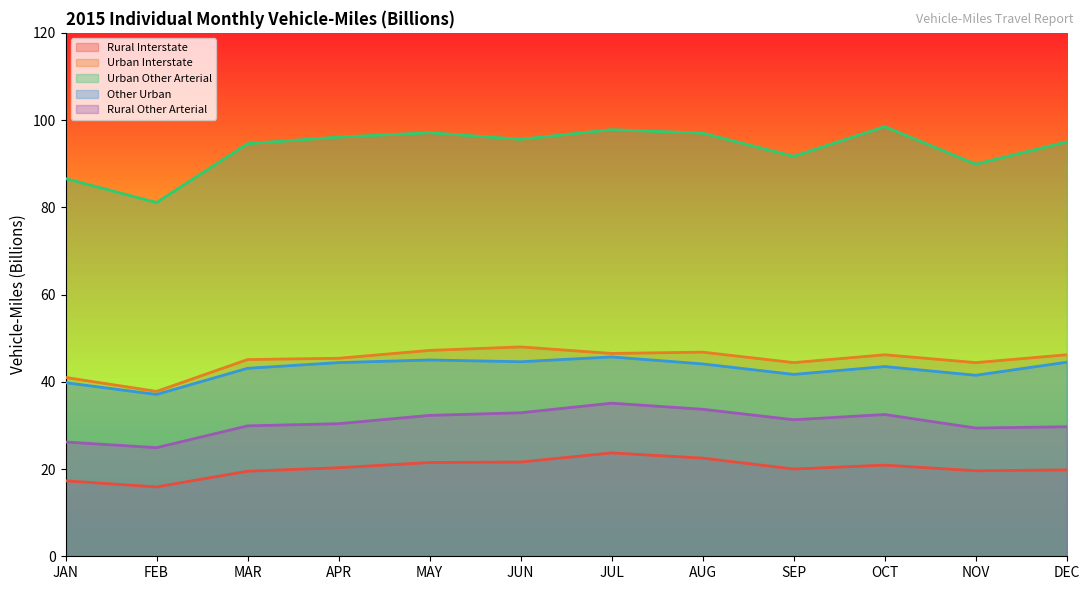

At MAR, list the series in order from largest to smallest.

Urban Other Arterial, Urban Interstate, Other Urban, Rural Other Arterial, Rural Interstate